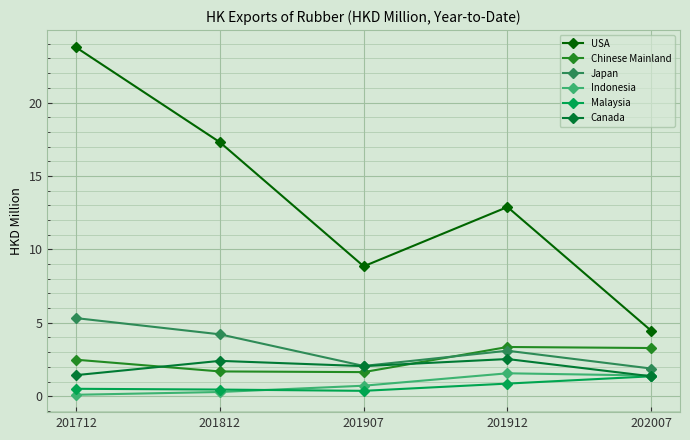

What is the value of the USA point at the 4th from the left?

12.9